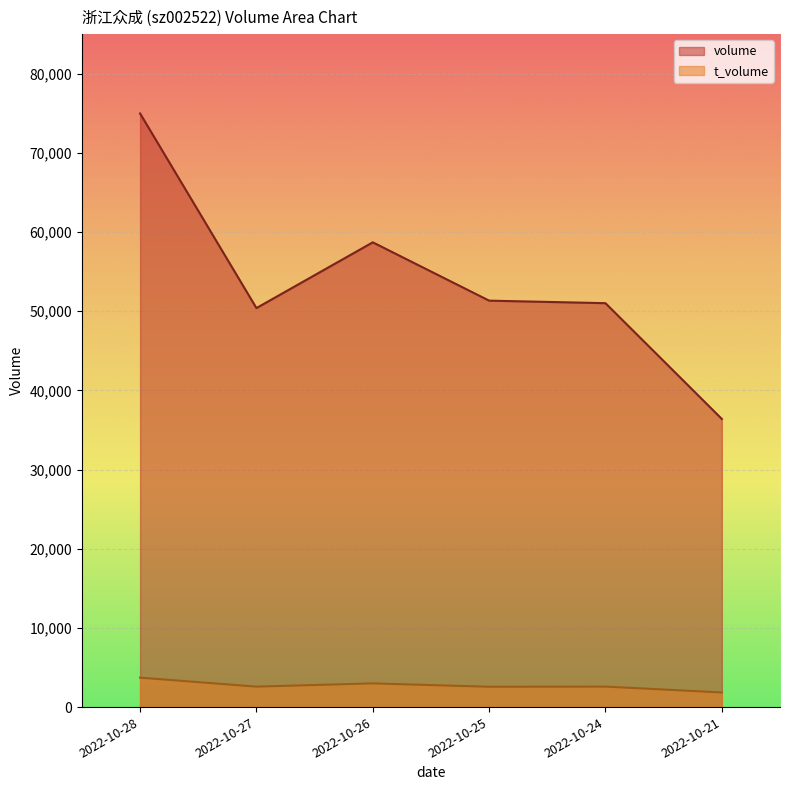

List the series in order of their peak value, highest first.

volume, t_volume